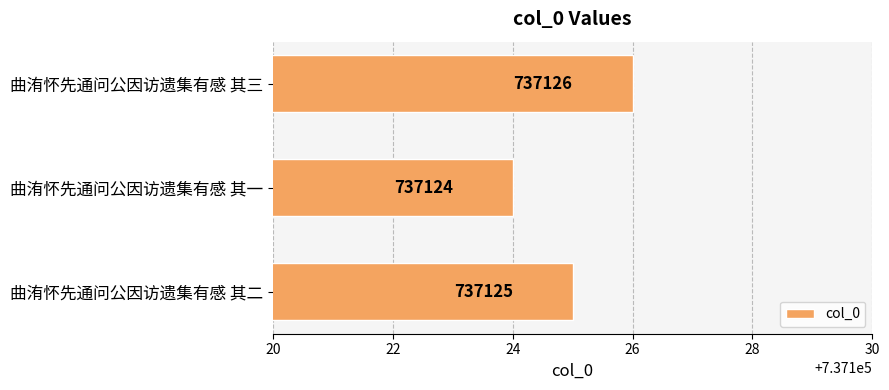

Which label corresponds to the largest value in the chart?

曲洧怀先通问公因访遗集有感 其三